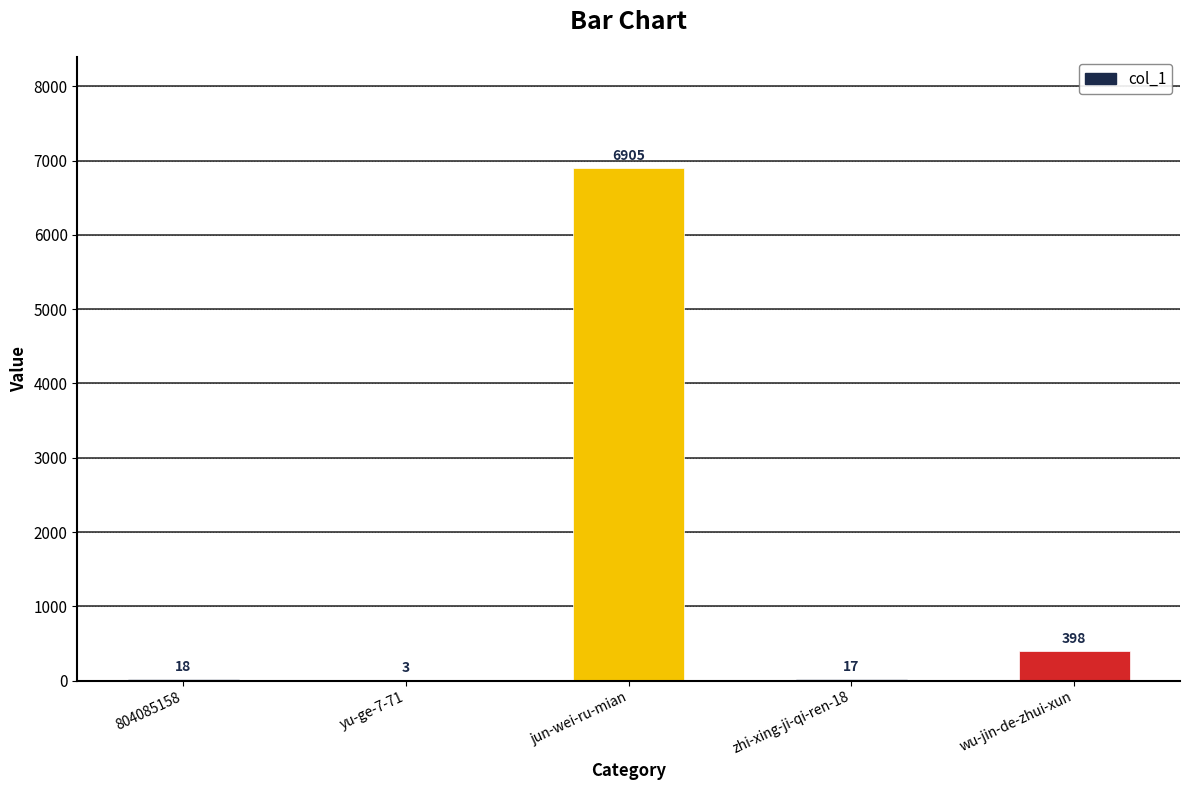

At which category does the chart reach its peak across all series?

jun-wei-ru-mian